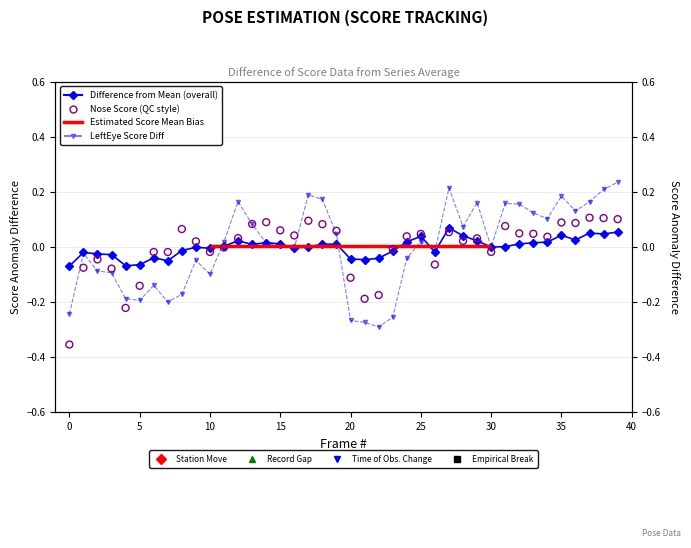

Which series has the widest spread of Y values?

LeftEye Score Diff